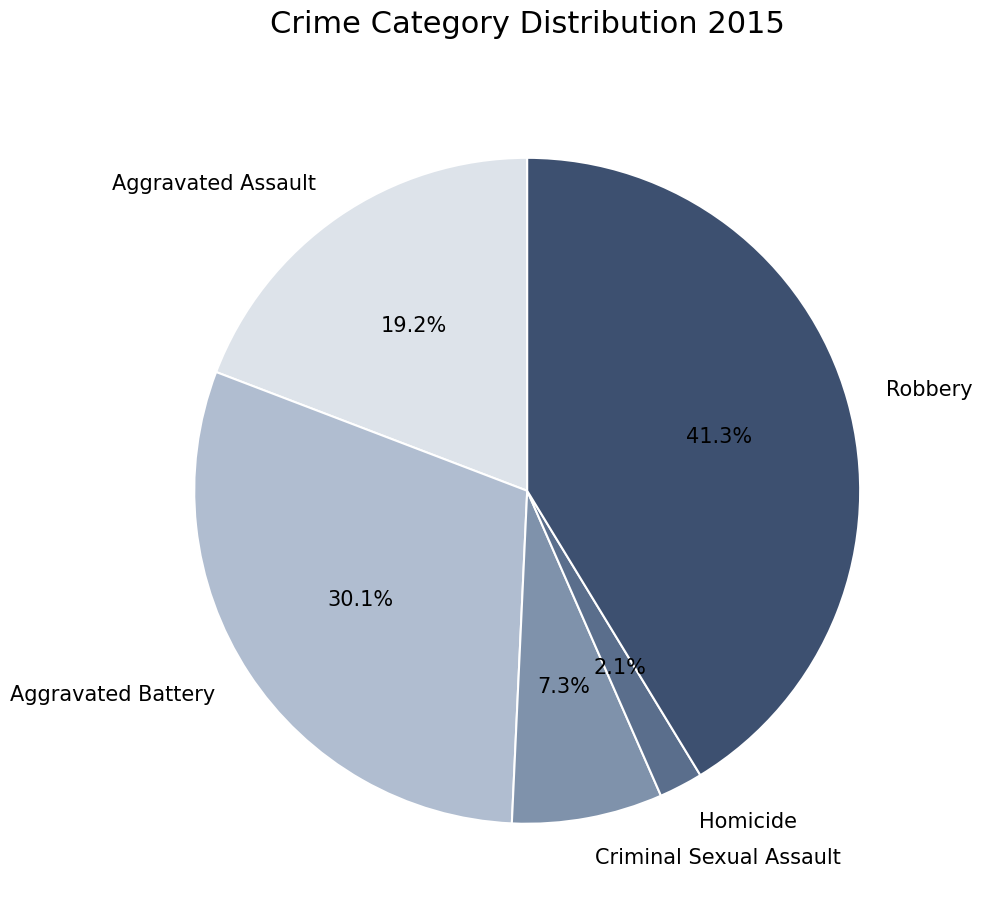

Which slice is the largest?

Robbery